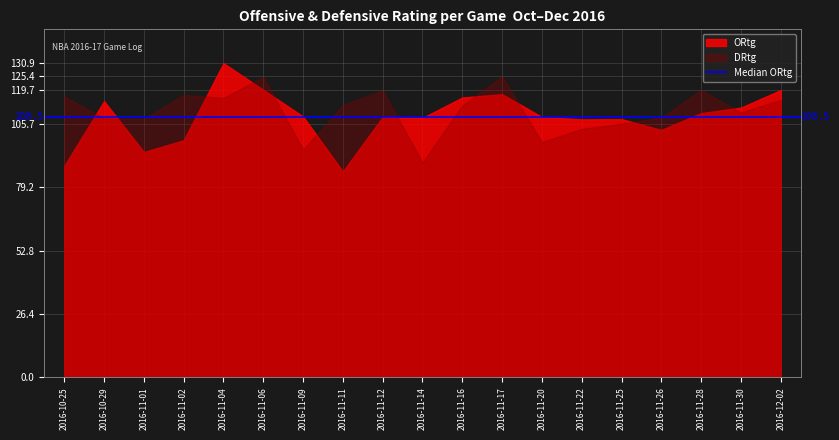

Is it true that DRtg equals 119.6 at 2016-11-12?

True